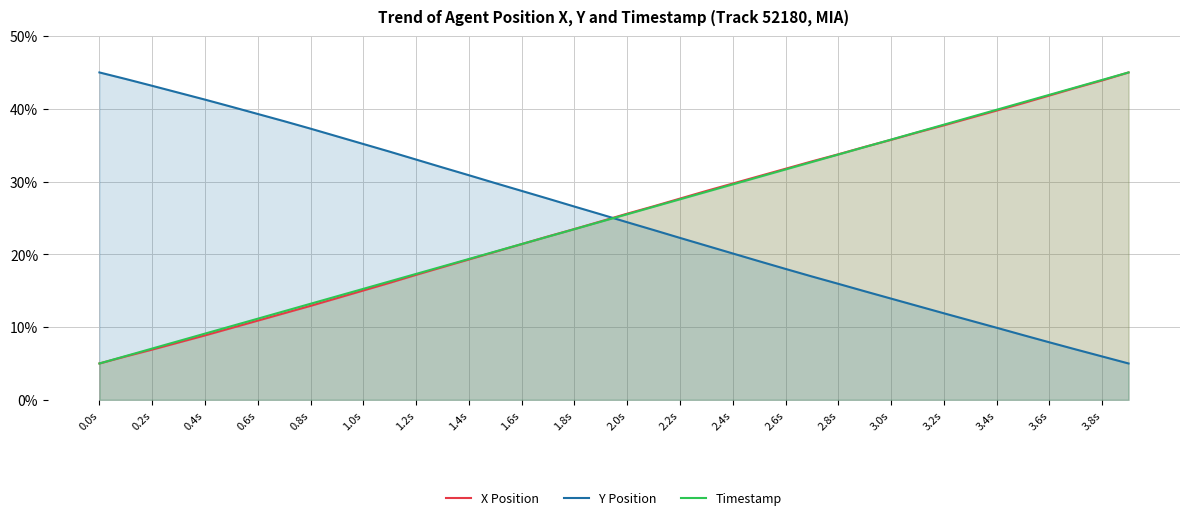

What is the minimum value shown in the chart?

5.0